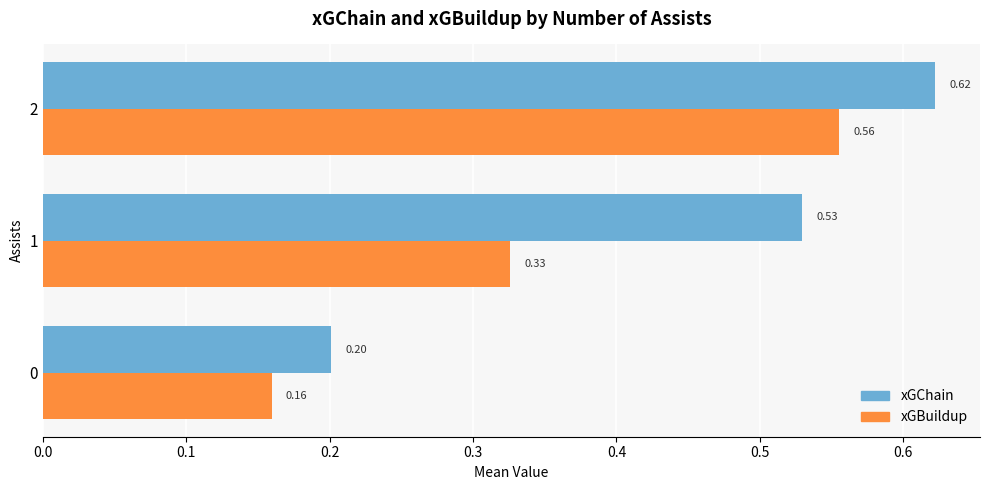

What are all the series names shown in the legend?

xGChain, xGBuildup